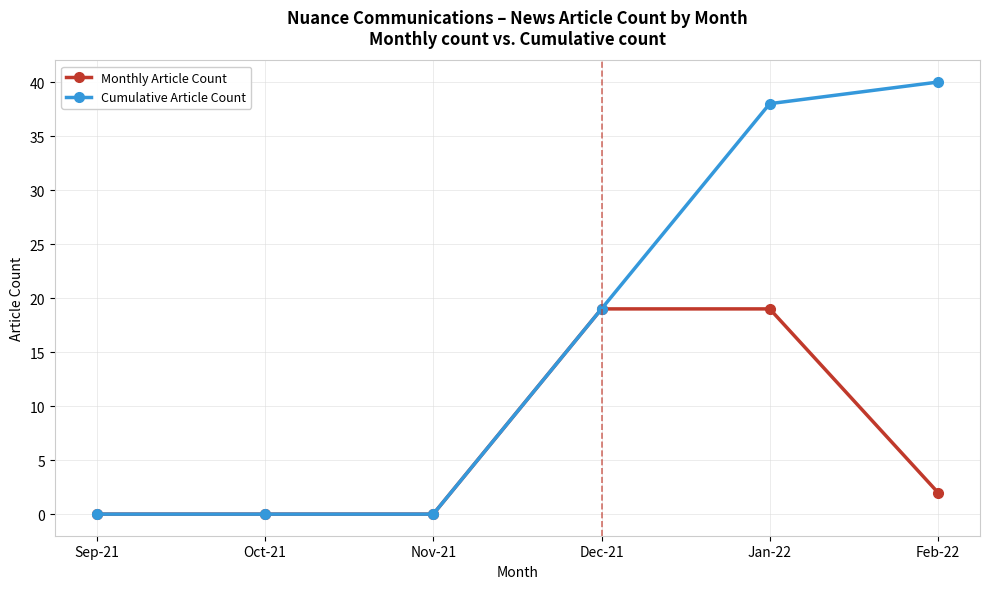

Count the number of categories in the chart.

6